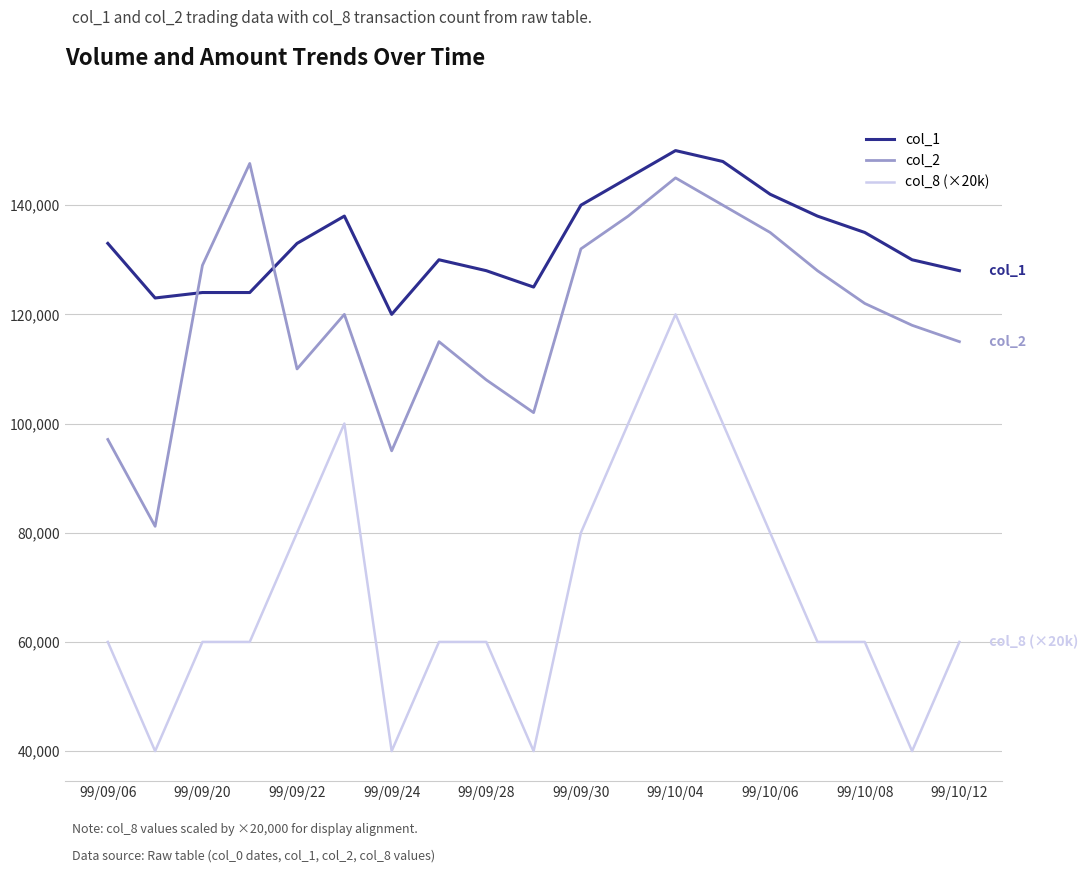

What is the greatest value displayed?

150000